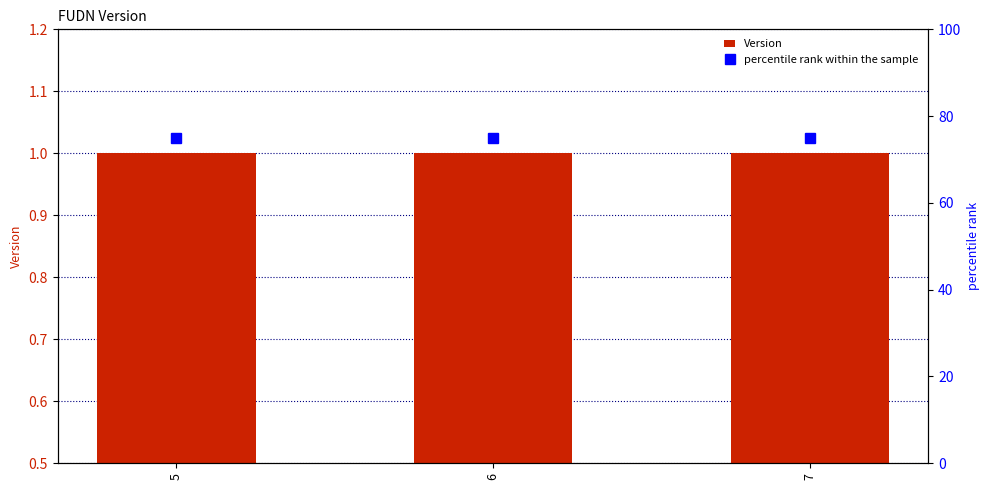

Reading left to right, list all the values displayed in this chart.

Version: 1	1	1
percentile rank within the sample: 75	75	75